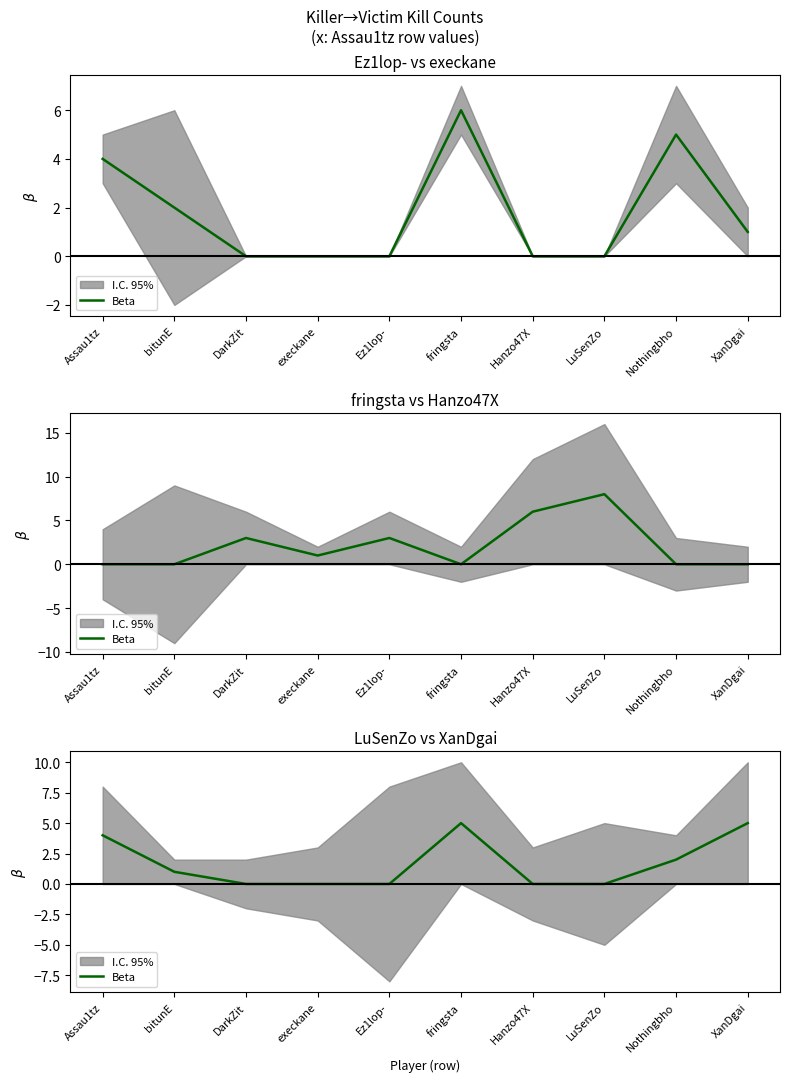

What is the difference between the values at fringsta and execkane?

5